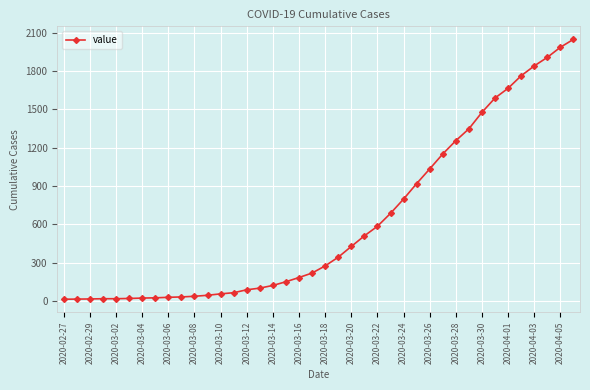

What is the minimum value shown in the chart?

13